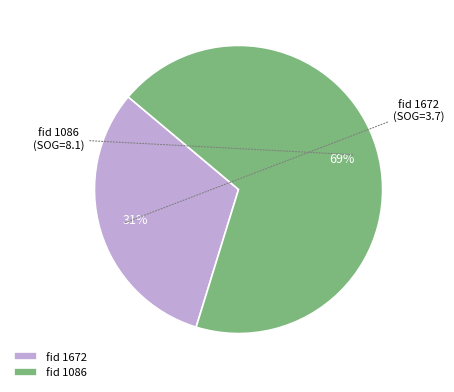

To the nearest percent, what portion does fid 1086 represent?

69%